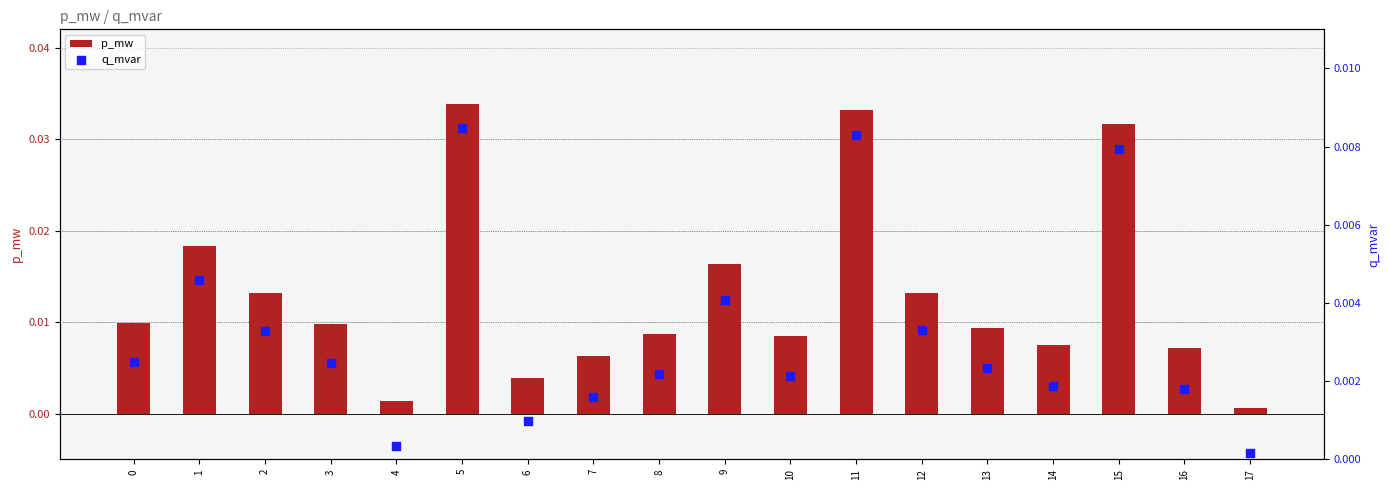

At which category is the sum across all series the highest?

5